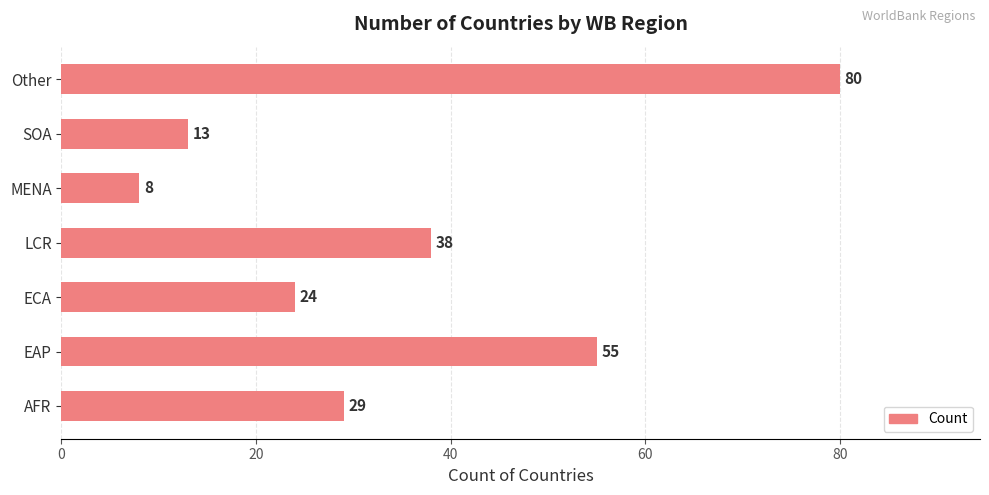

Which has a higher value, MENA or ECA?

ECA